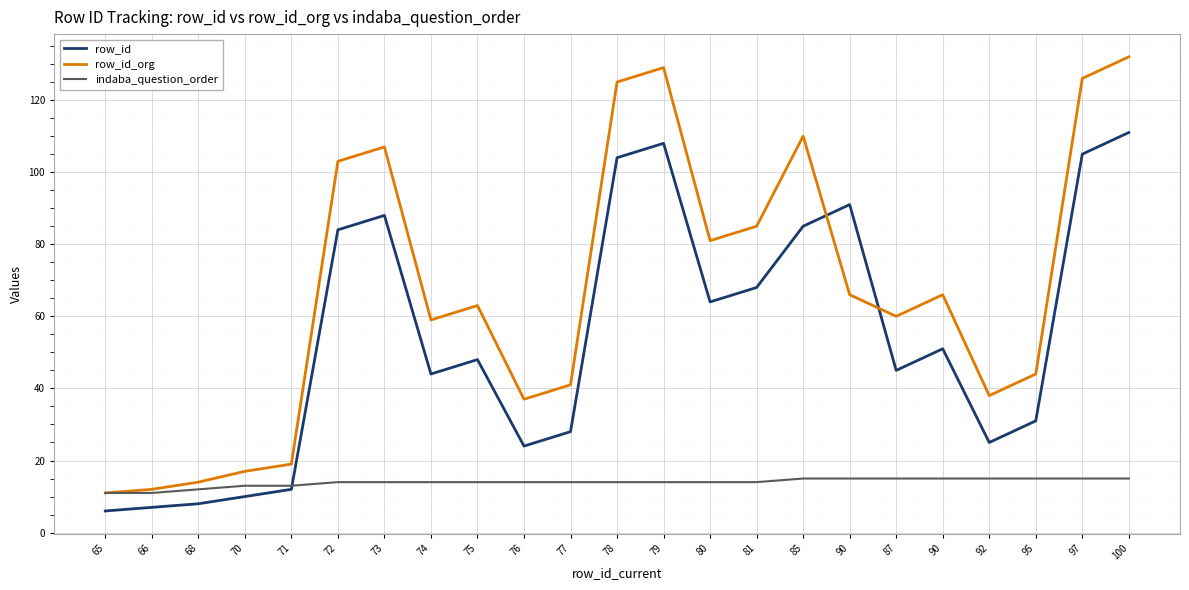

What are all the series names shown in the legend?

row_id, row_id_org, indaba_question_order